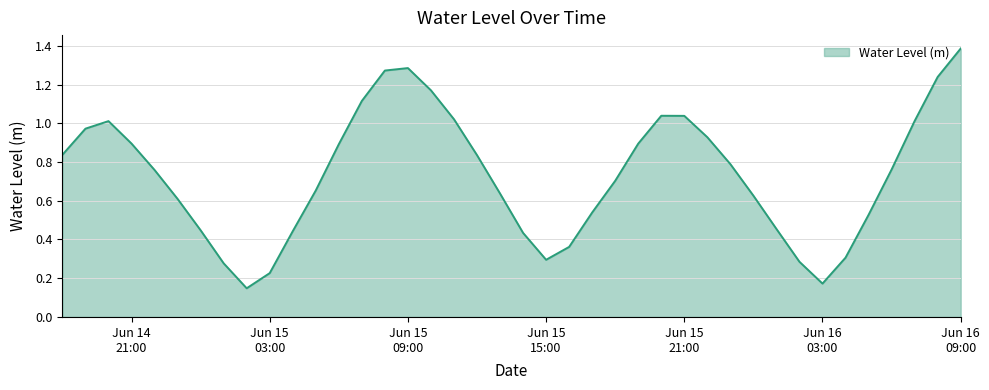

What is the maximum value shown in the chart?

1.4